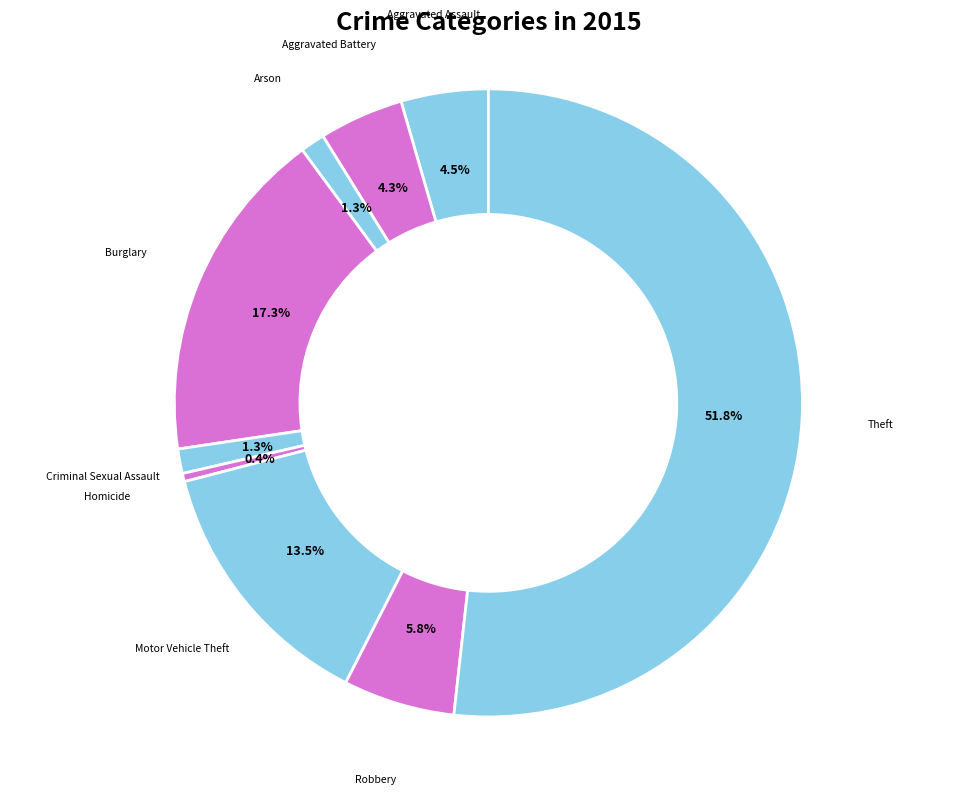

Does any single category account for the majority?

Yes